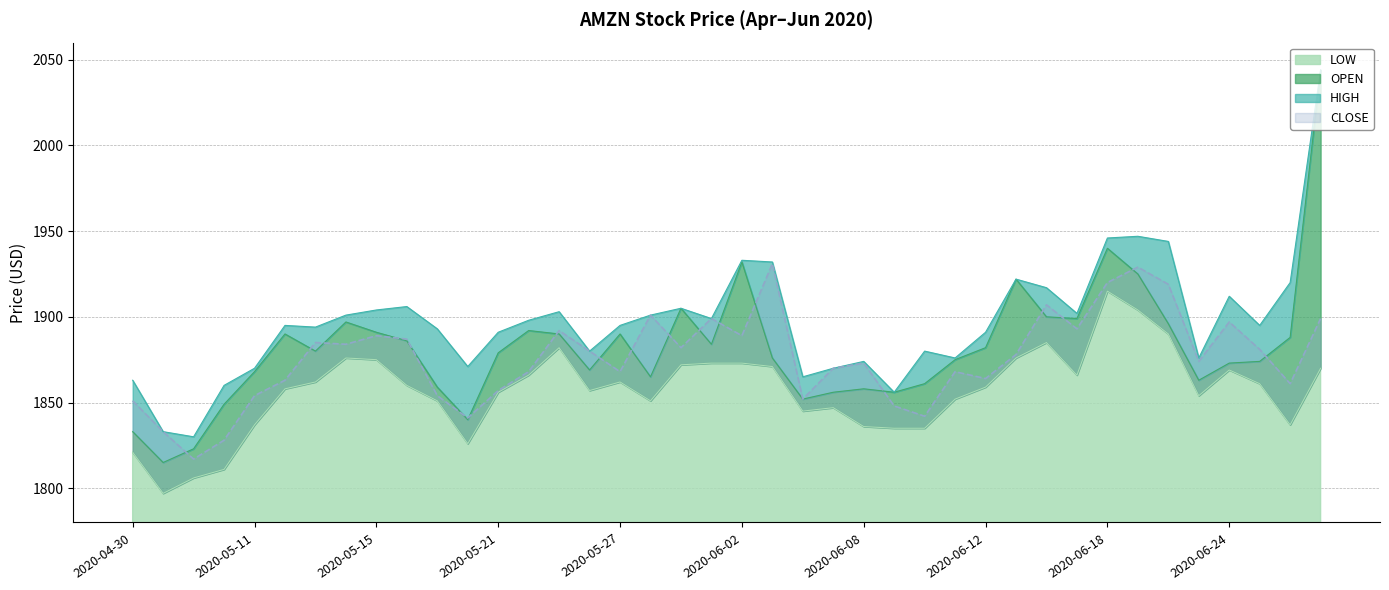

Where does the CLOSE series first go above 1878?

2020-05-13